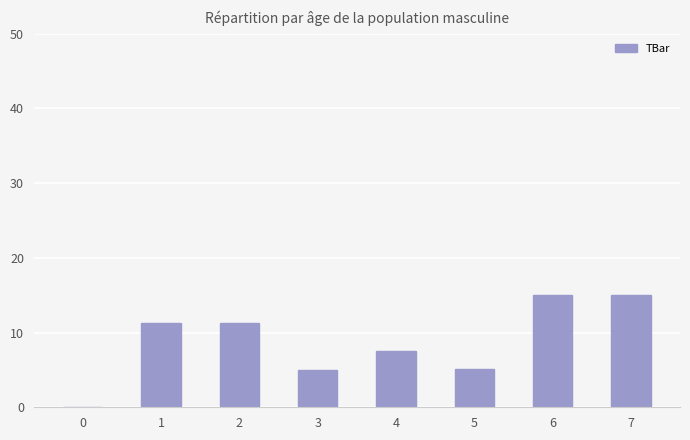

Are the bars grouped side by side (vs. stacked)?

No